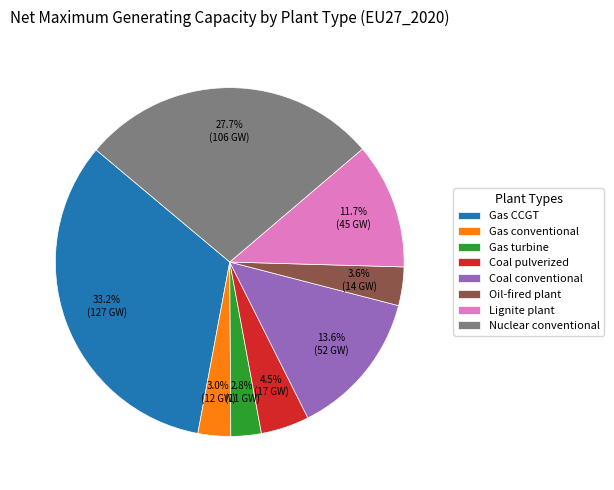

To the nearest percent, what portion does Coal conventional represent?

14%